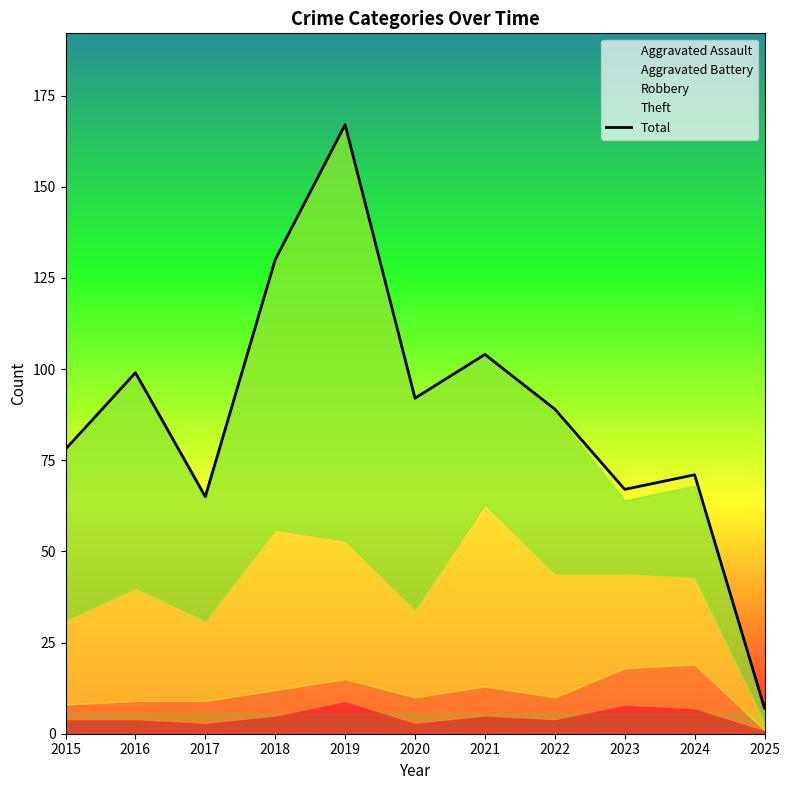

At which label does Total reach its minimum?

2025